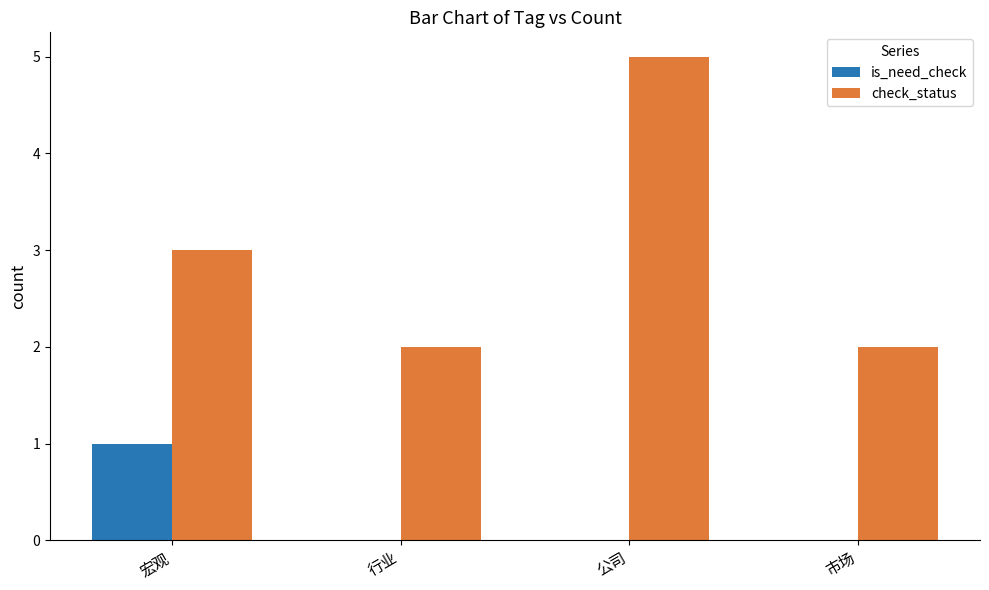

The check_status series shows 3 at 宏观. True or false?

True